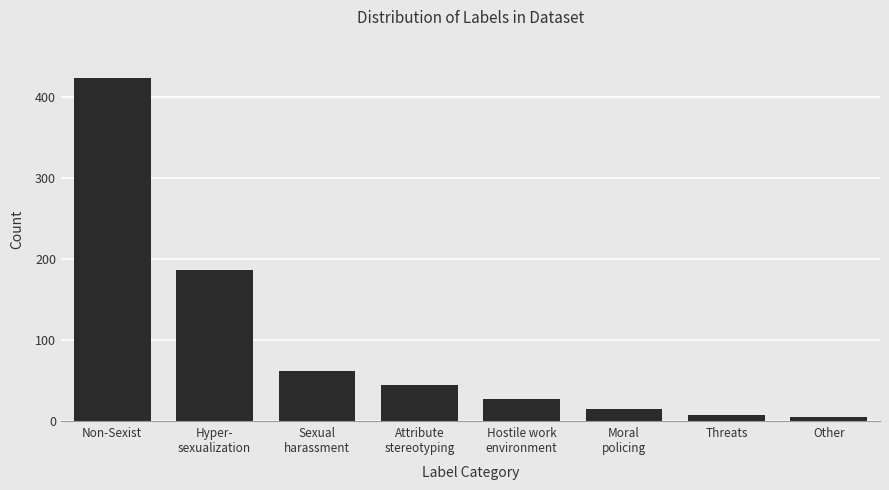

Reading right to left, list all the values displayed in this chart.

Other=5	Threats=8	Moral
policing=15	Hostile work
environment=28	Attribute
stereotyping=45	Sexual
harassment=62	Hyper-
sexualization=187	Non-Sexist=423